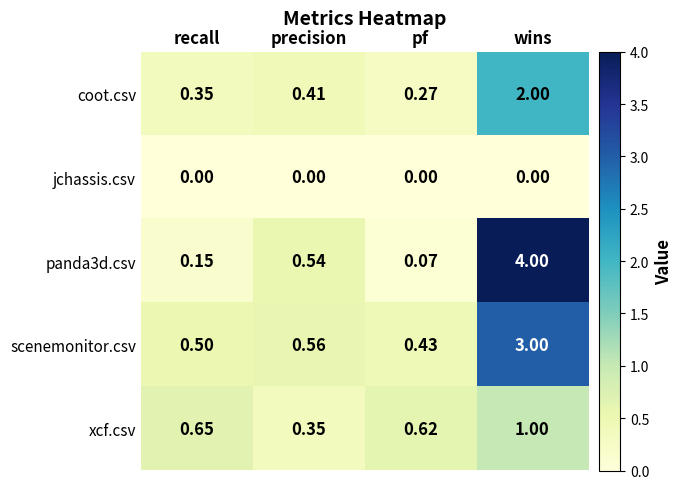

At which label is scenemonitor.csv closest to 1?

precision